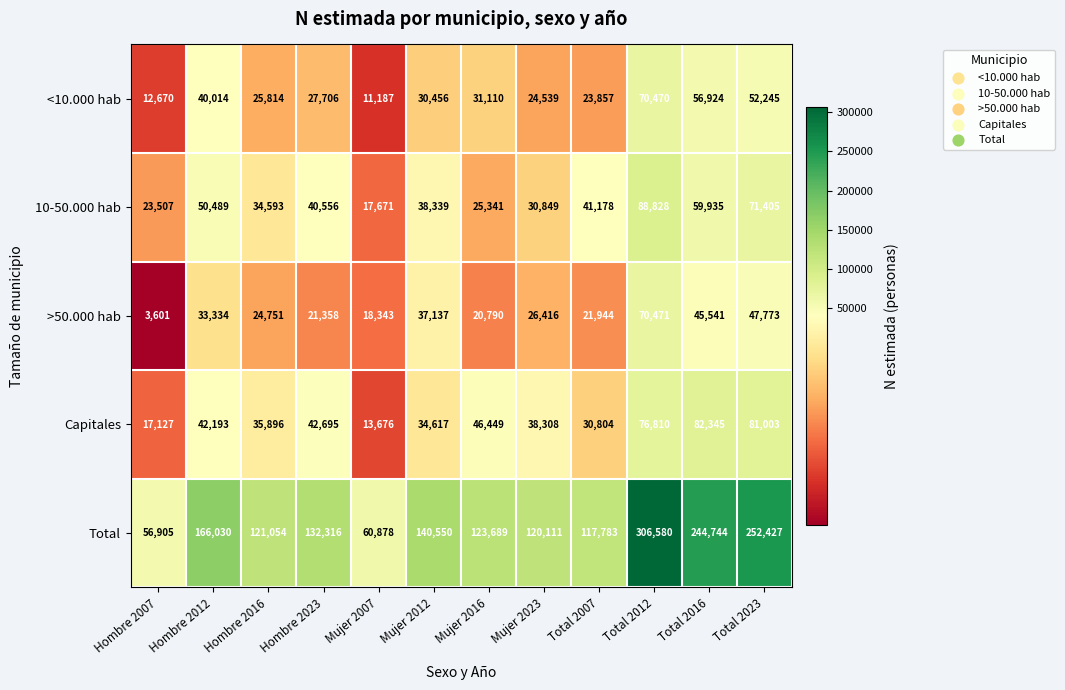

Rank the series by their maximum value, from highest to lowest.

Total, 10-50.000 hab, Capitales, >50.000 hab, <10.000 hab